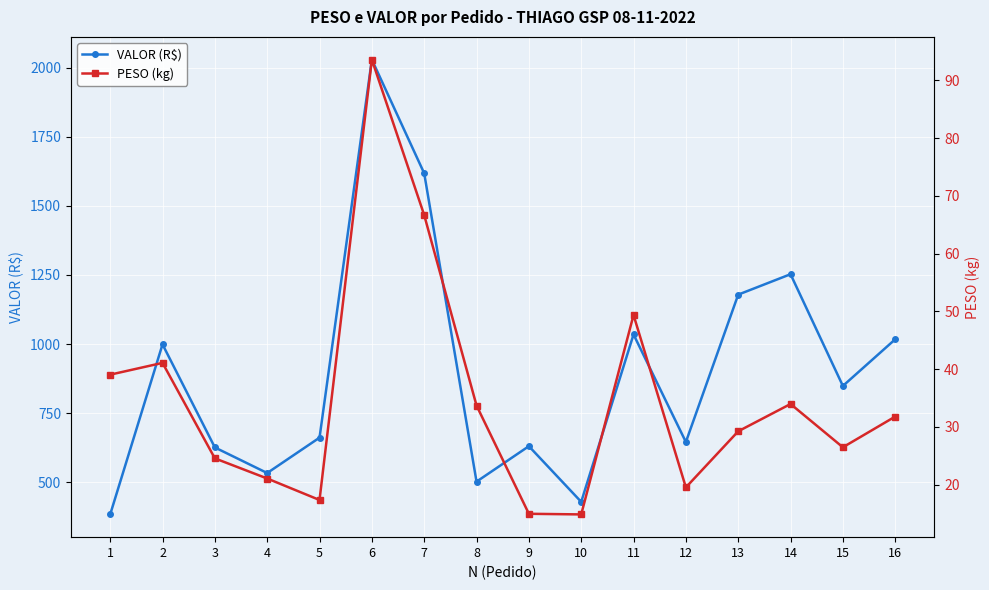

True or false: VALOR (R$) has more than 2 points higher than both neighbors.

True